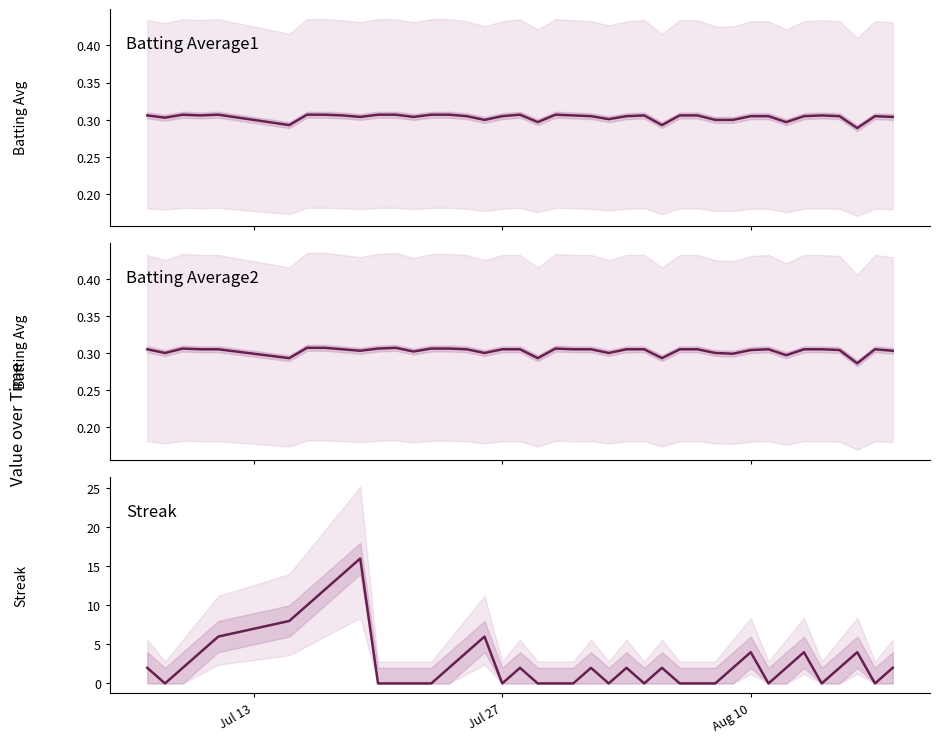

Is this an area chart (filled region under the line)?

No